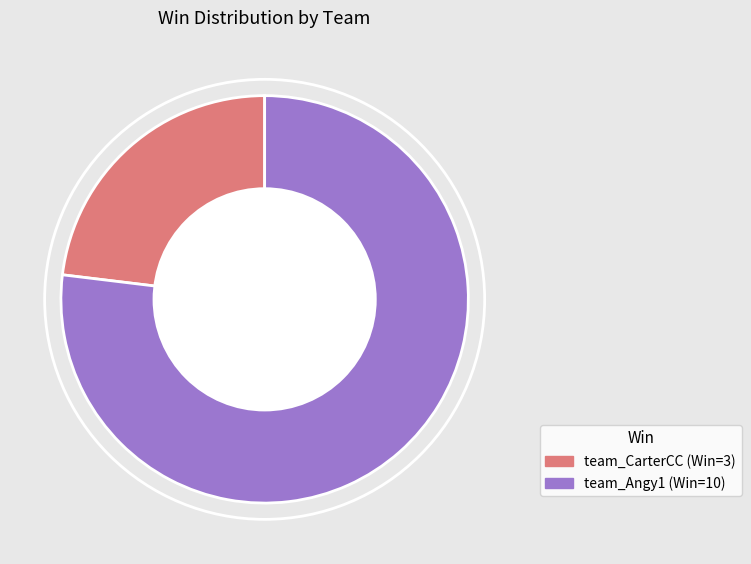

Do team_Angy1 and team_CarterCC together represent more than half of the pie?

Yes